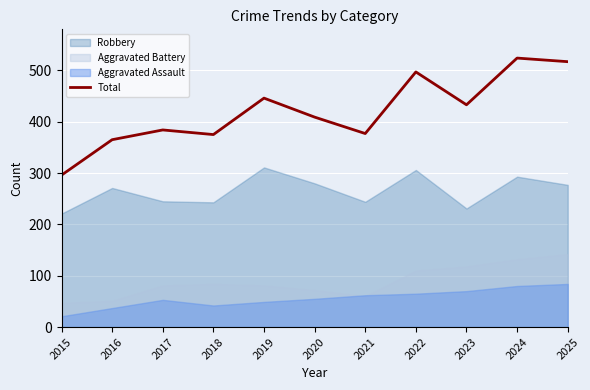

Reading right to left, transcribe all the data shown in this chart.

2025=517	2024=524	2023=433	2022=497	2021=377	2020=409	2019=446	2018=375	2017=384	2016=365	2015=296